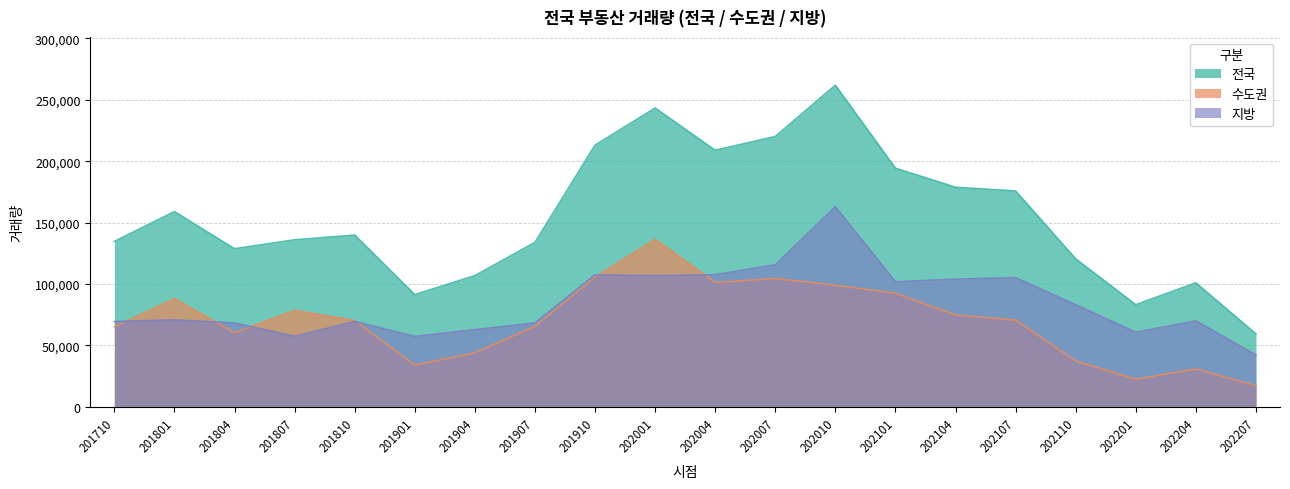

Does the chart have visible grid lines?

Yes